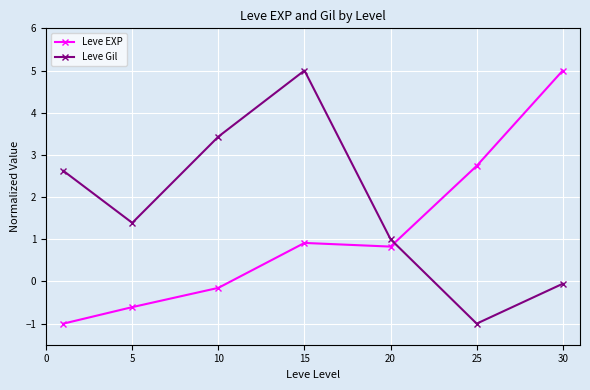

List the series in order of their overall mean, highest first.

Leve Gil, Leve EXP